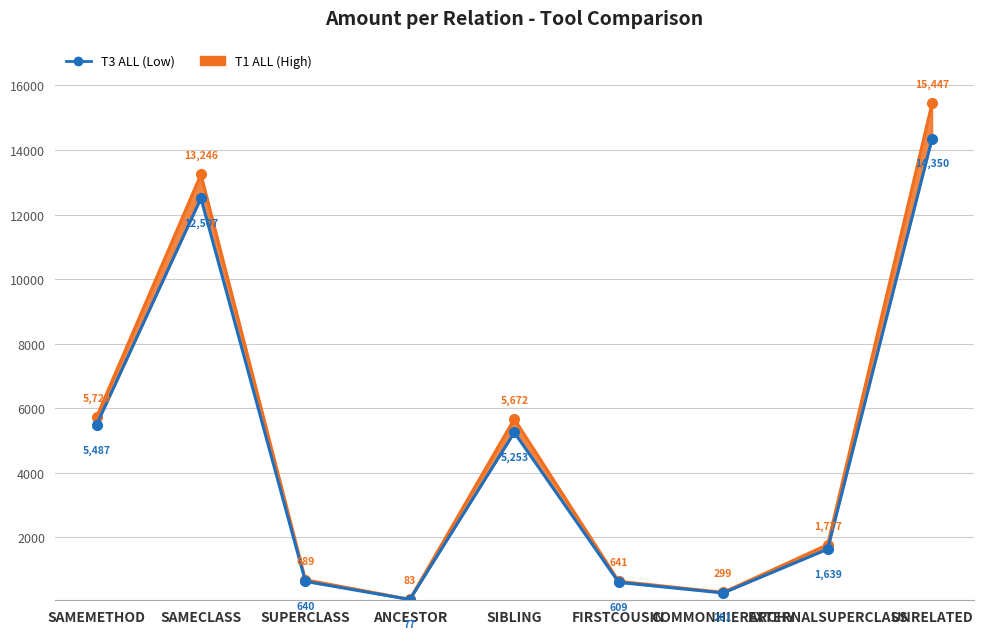

At SAMECLASS, list the series in order from smallest to largest.

T3 ALL (Low), T1 ALL (High)